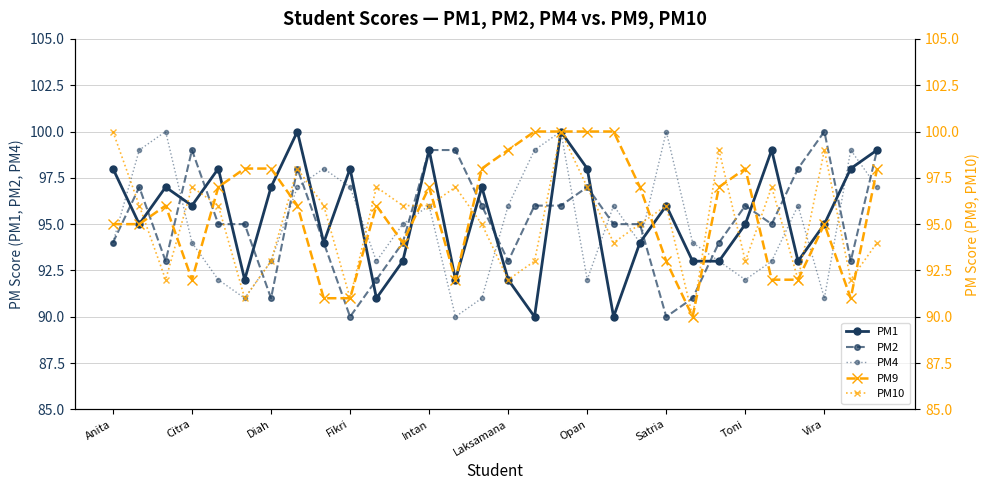

What is the minimum value for PM2?

90